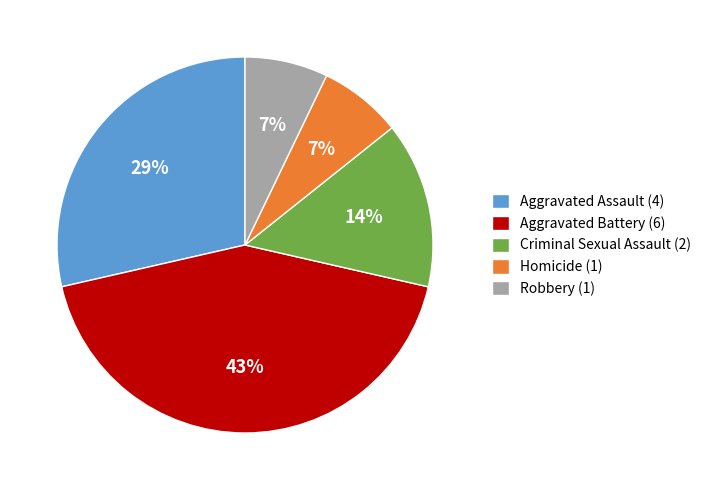

Which has a higher value, Criminal Sexual Assault (2) or Aggravated Assault (4)?

Aggravated Assault (4)